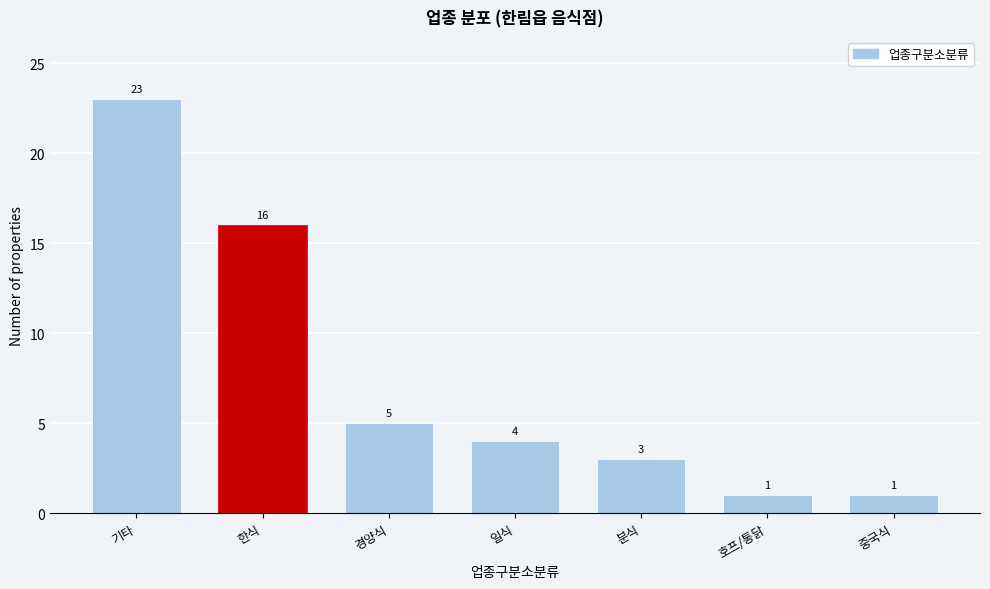

Reading left to right, extract all data points from this chart.

기타=23	한식=16	경양식=5	일식=4	분식=3	호프/통닭=1	중국식=1